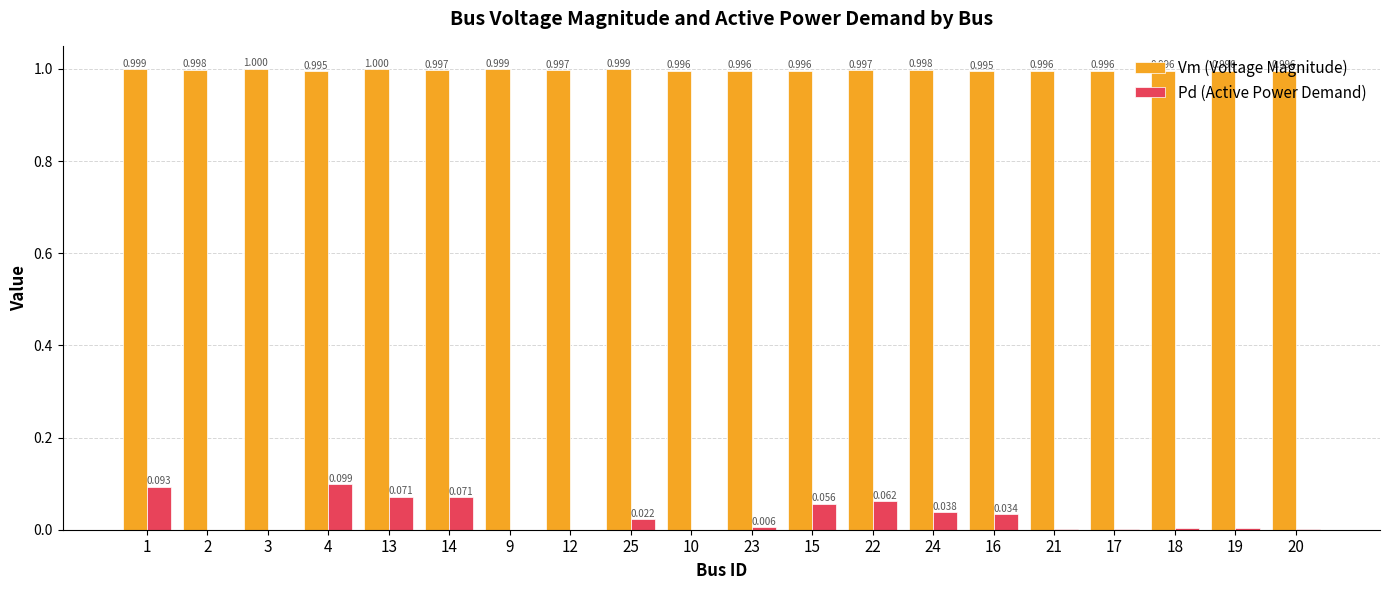

What is the sum of all Pd (Active Power Demand) values?

0.6